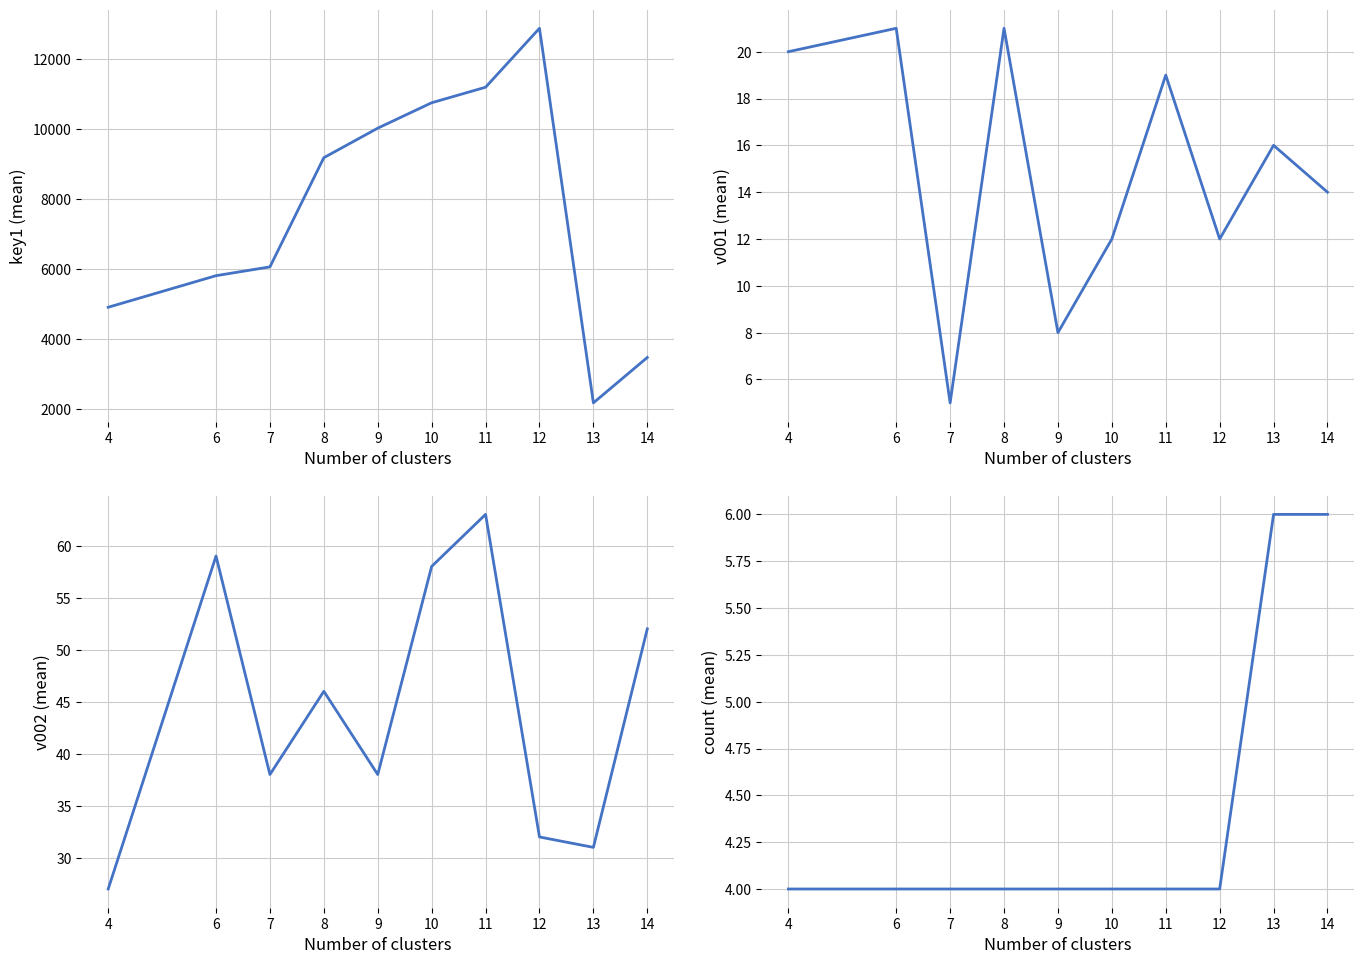

True or false: v002 (mean) has a value of 52 at 14.

True